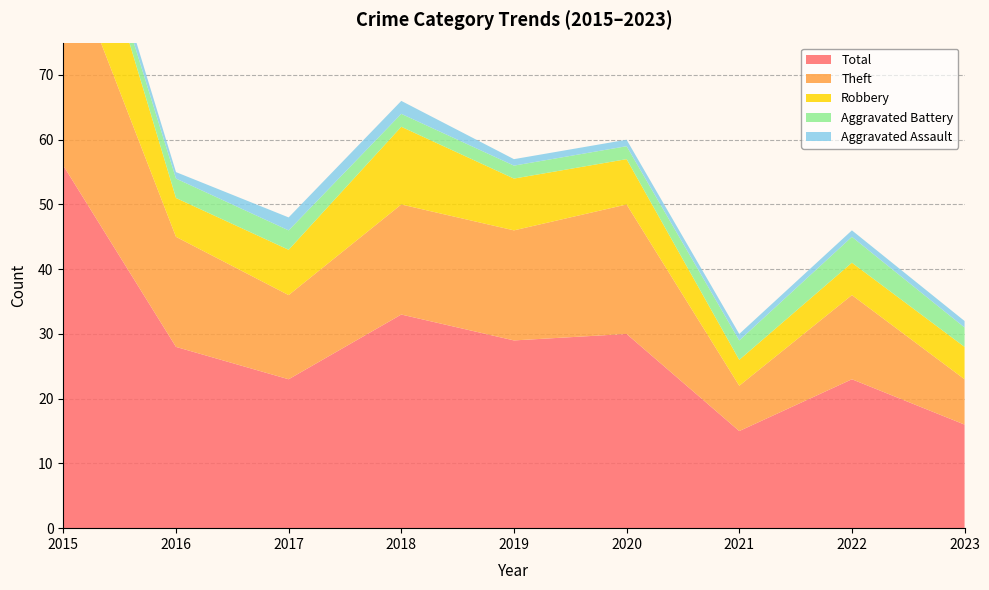

Reading left to right, transcribe all the data shown in this chart.

Aggravated Assault: 2015=2	2016=1	2017=2	2018=2	2019=1	2020=1	2021=1	2022=1	2023=1
Aggravated Battery: 2015=1	2016=3	2017=3	2018=2	2019=2	2020=2	2021=3	2022=4	2023=3
Robbery: 2015=19	2016=6	2017=7	2018=12	2019=8	2020=7	2021=4	2022=5	2023=5
Theft: 2015=34	2016=17	2017=13	2018=17	2019=17	2020=20	2021=7	2022=13	2023=7
Total: 2015=56	2016=28	2017=23	2018=33	2019=29	2020=30	2021=15	2022=23	2023=16